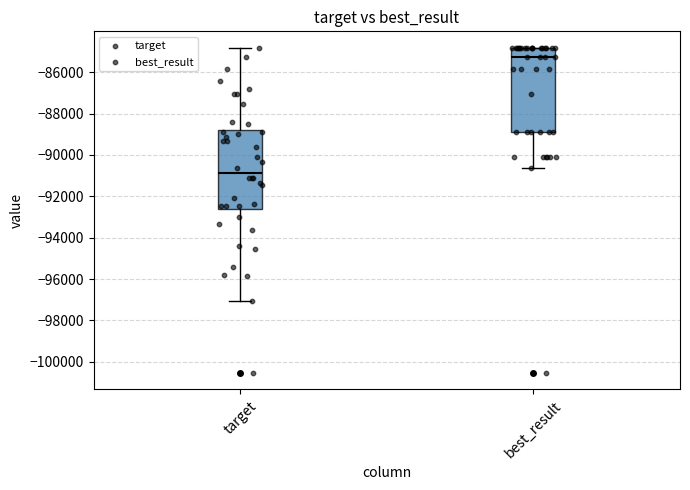

Which box's median line is the highest?

best_result